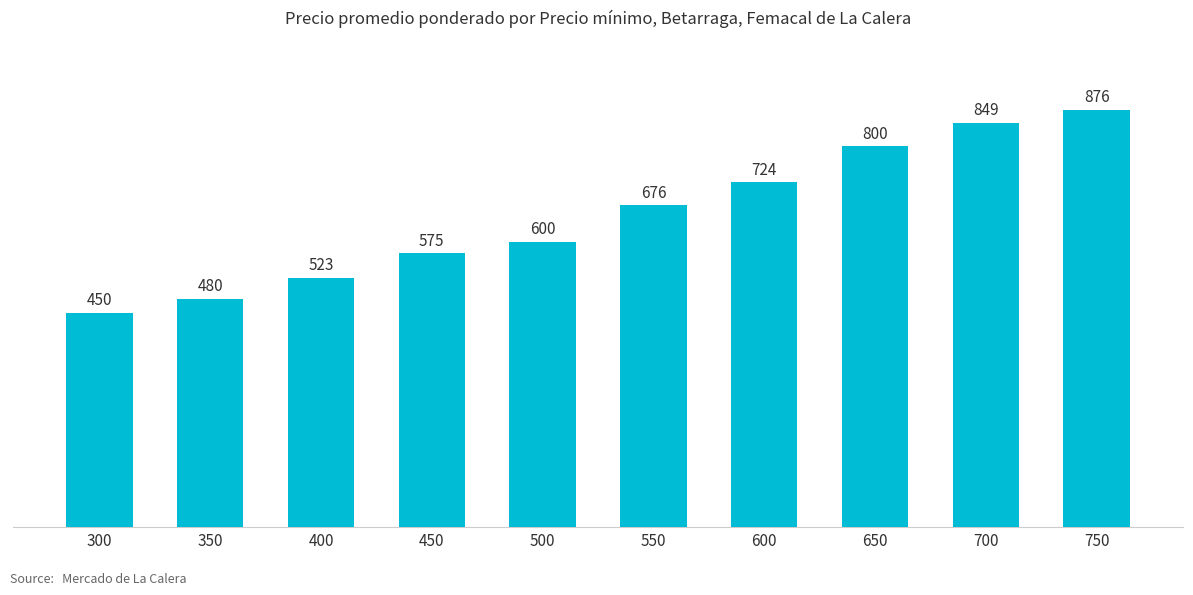

Rank the categories by value from lowest to highest.

300, 350, 400, 450, 500, 550, 600, 650, 700, 750